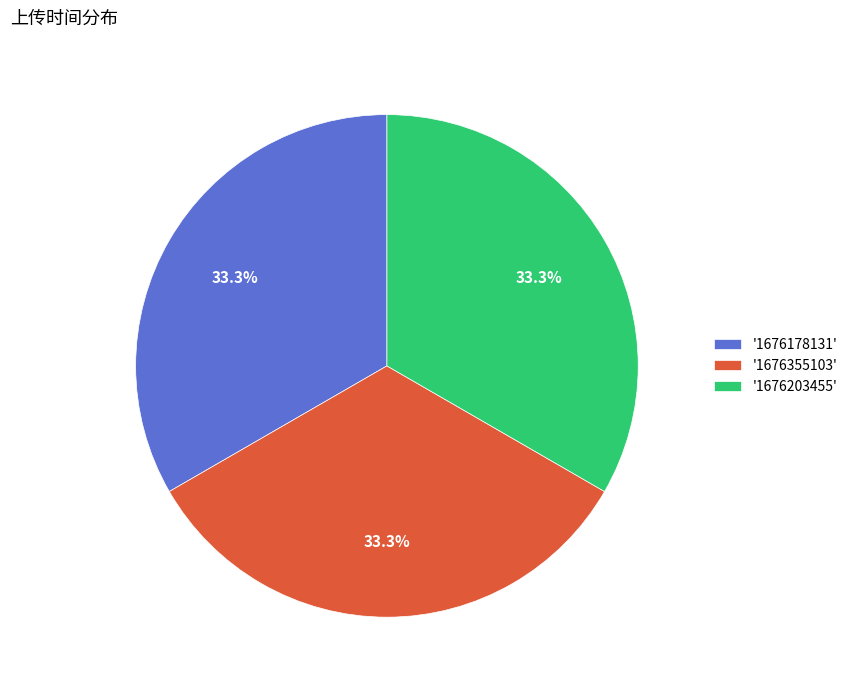

Approximately how many times larger is the value at '1676178131' compared to '1676203455'?

1.0